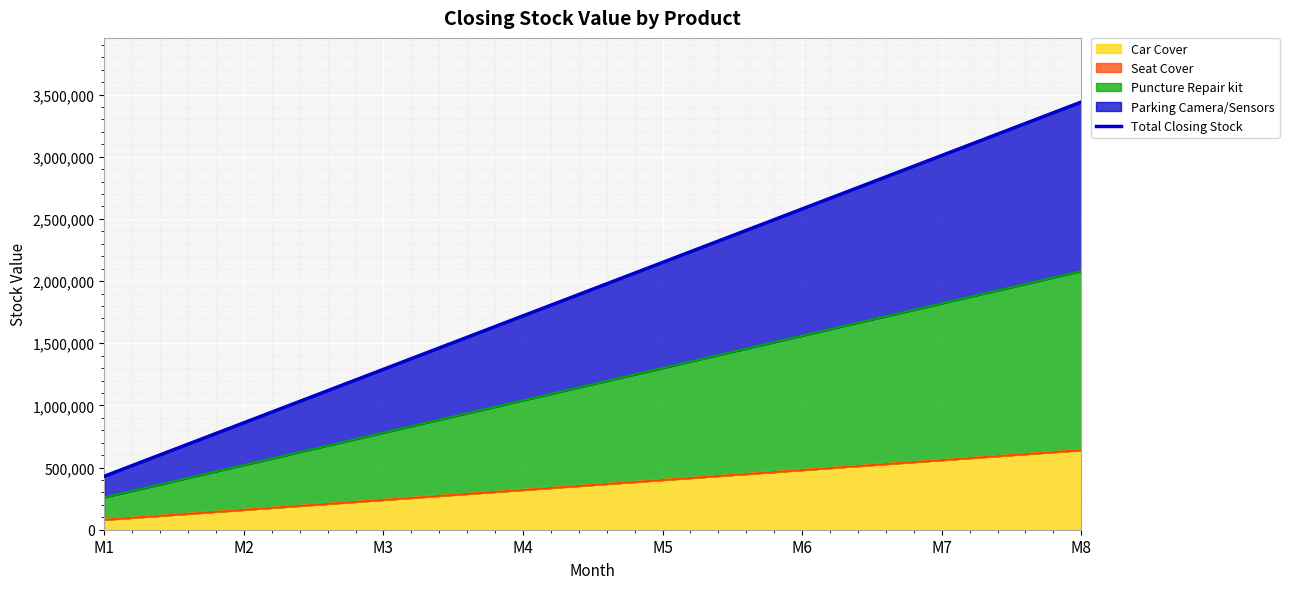

True or false: the data shows 860000 at M2.

True